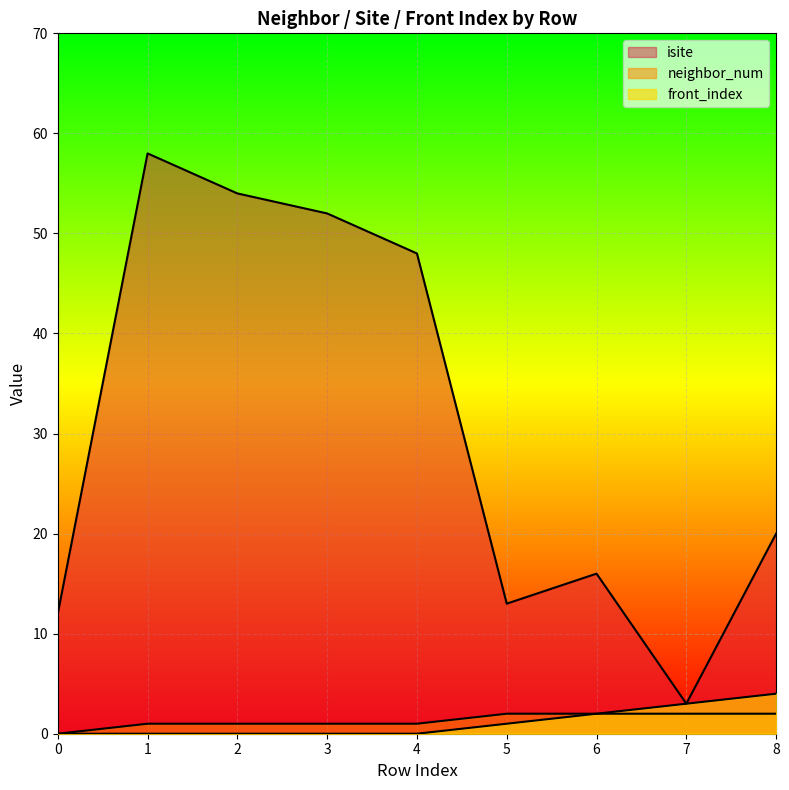

What are all the series names shown in the legend?

isite, neighbor_num, front_index